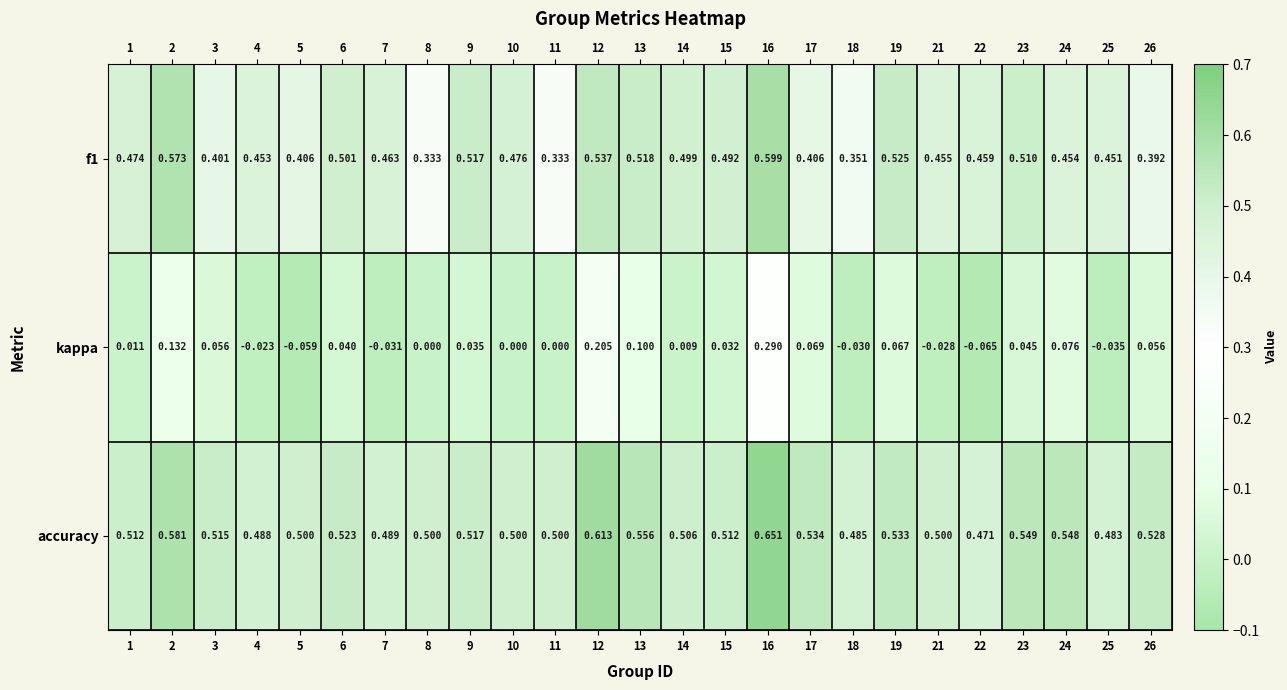

Which series has the largest range (max minus min)?

kappa